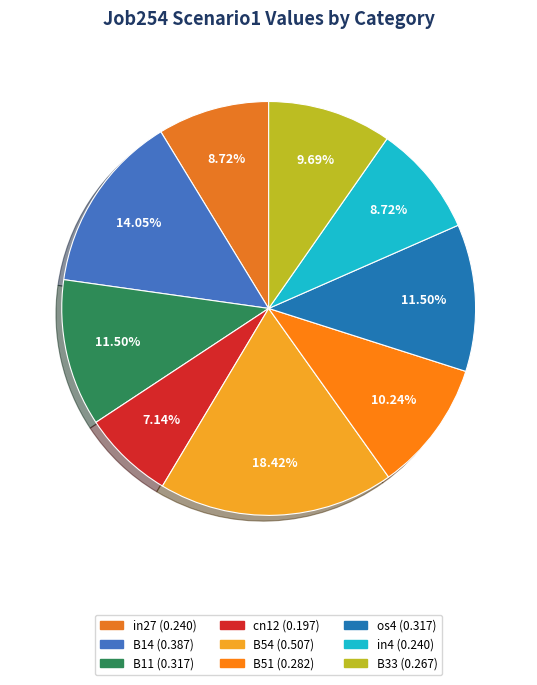

To the nearest percent, what percentage of the pie is B11?

12%